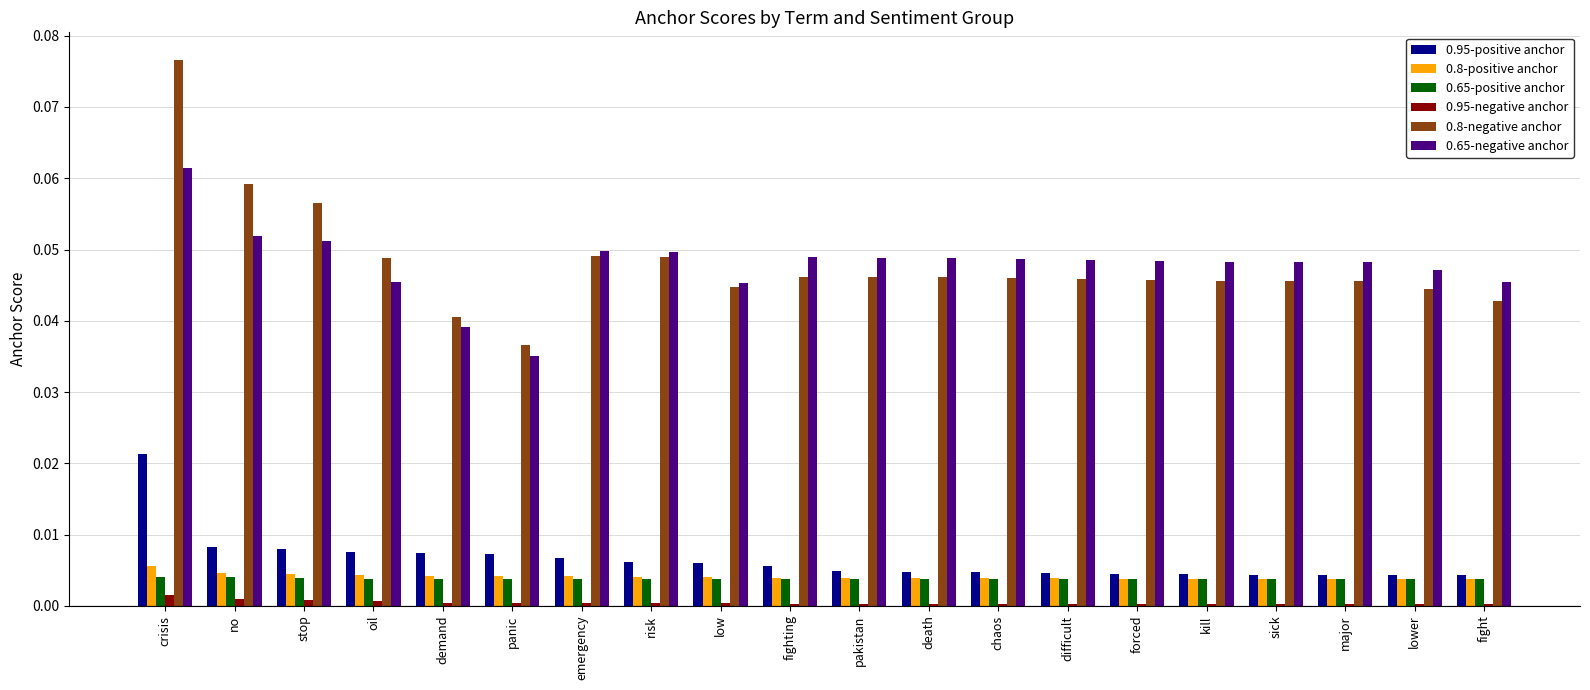

Which label corresponds to the largest value in the chart?

crisis